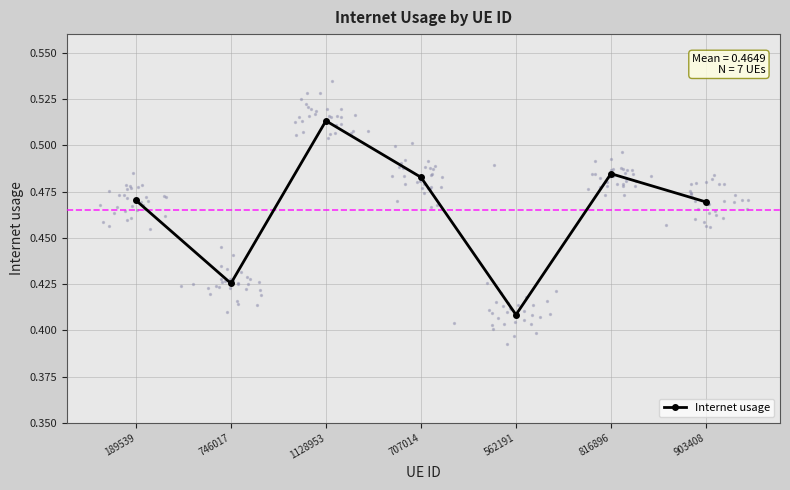

Which has a higher value, 189539 or 707014?

707014